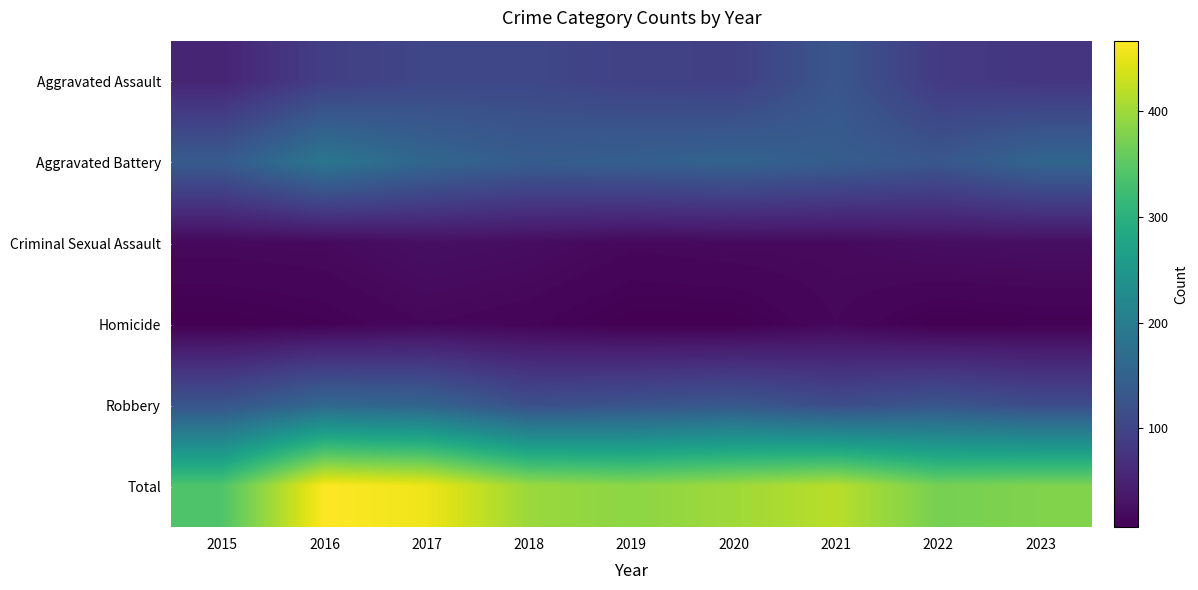

Reading left to right, extract all data points from this chart.

Aggravated Assault: 2015=53	2016=91	2017=104	2018=105	2019=96	2020=93	2021=129	2022=85	2023=78
Aggravated Battery: 2015=138	2016=188	2017=158	2018=141	2019=146	2020=152	2021=142	2022=130	2023=156
Criminal Sexual Assault: 2015=17	2016=18	2017=25	2018=22	2019=16	2020=18	2021=18	2022=23	2023=24
Homicide: 2015=6	2016=9	2017=15	2018=12	2019=6	2020=6	2021=15	2022=6	2023=8
Robbery: 2015=126	2016=161	2017=153	2018=118	2019=124	2020=132	2021=114	2022=128	2023=113
Total: 2015=340	2016=467	2017=455	2018=398	2019=388	2020=401	2021=418	2022=372	2023=379